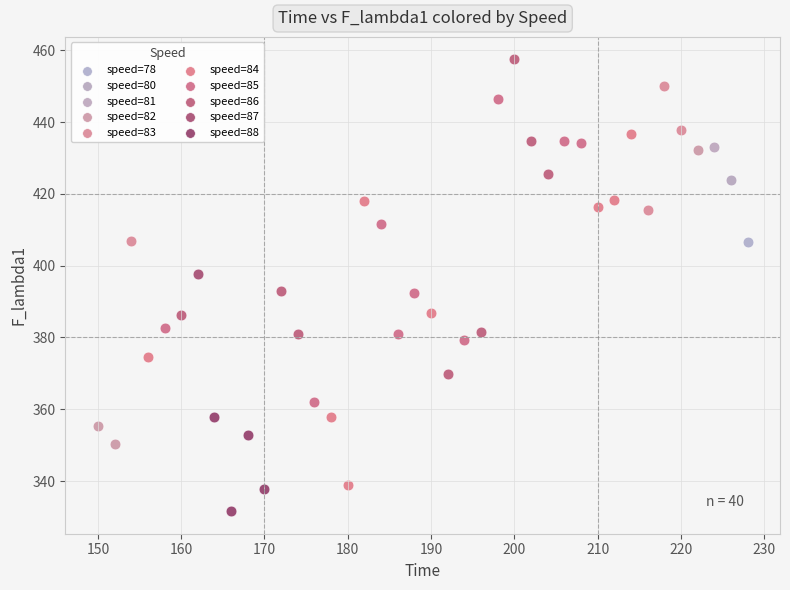

Which series contains the lowest Y value?

speed=88